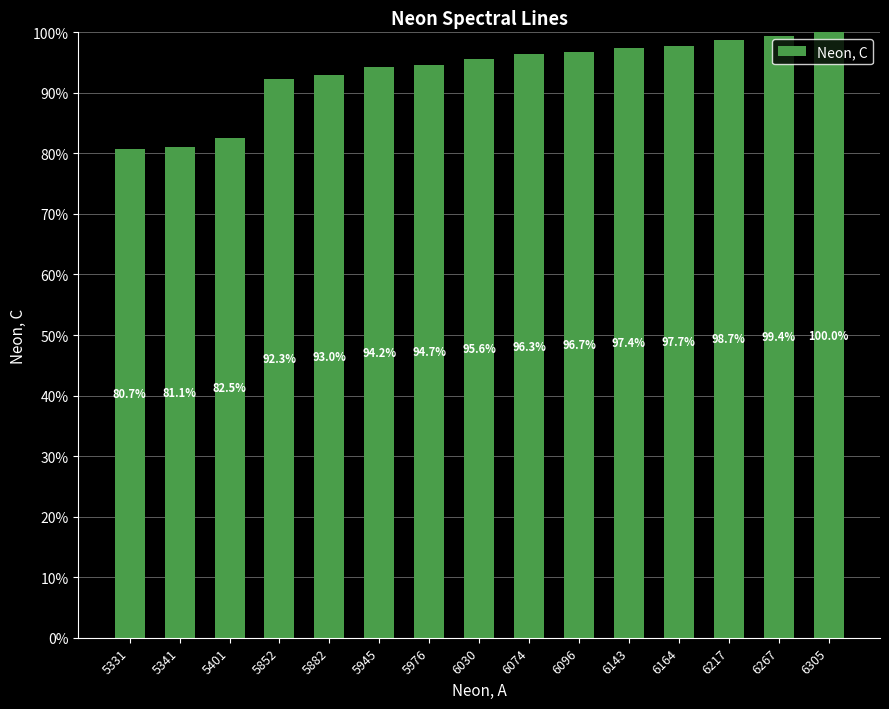

List the labels in order of value, largest first.

6305, 6267, 6217, 6164, 6143, 6096, 6074, 6030, 5976, 5945, 5882, 5852, 5401, 5341, 5331